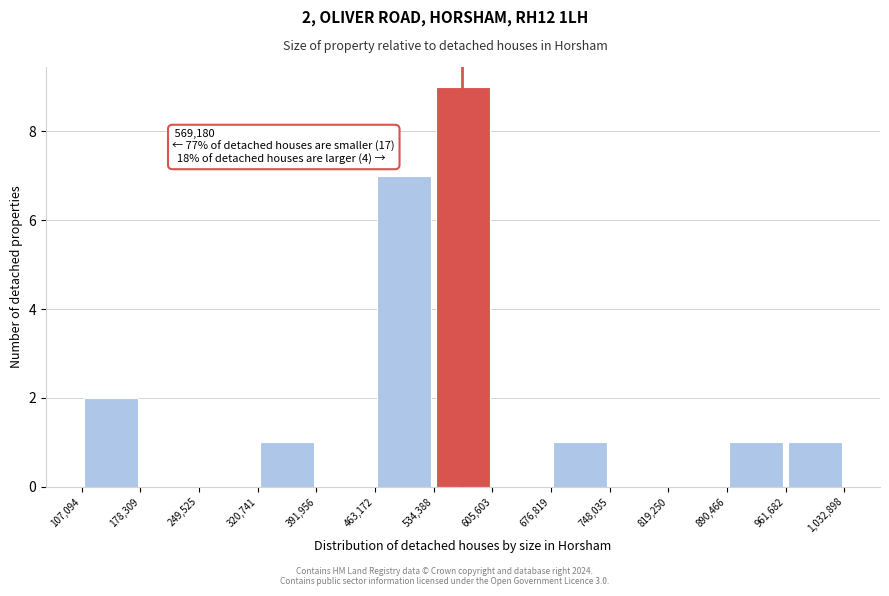

Which range on the x-axis has the tallest bar?

534,388 to 605,603